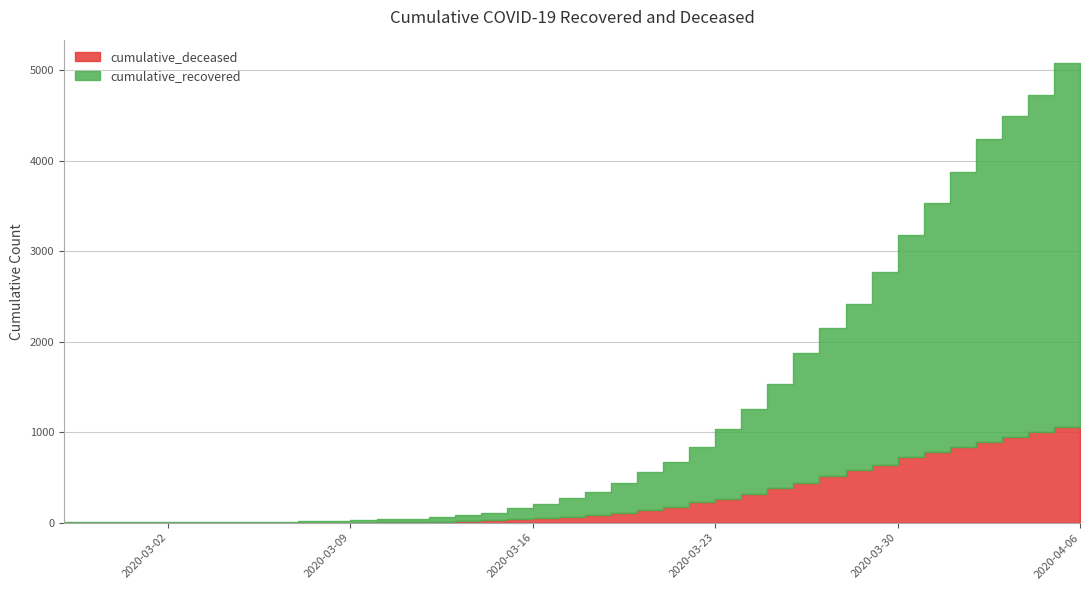

Is the value of cumulative_deceased at 2020-03-29 greater than the value of cumulative_recovered at 2020-03-17?

Yes